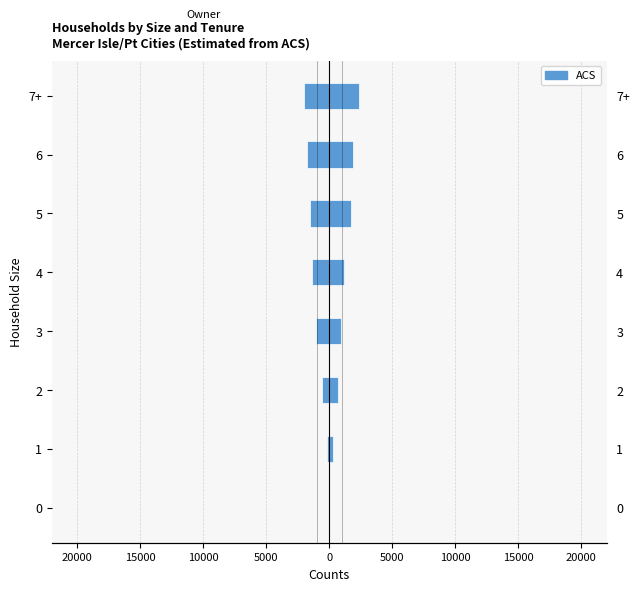

Count the number of data series in this chart.

1